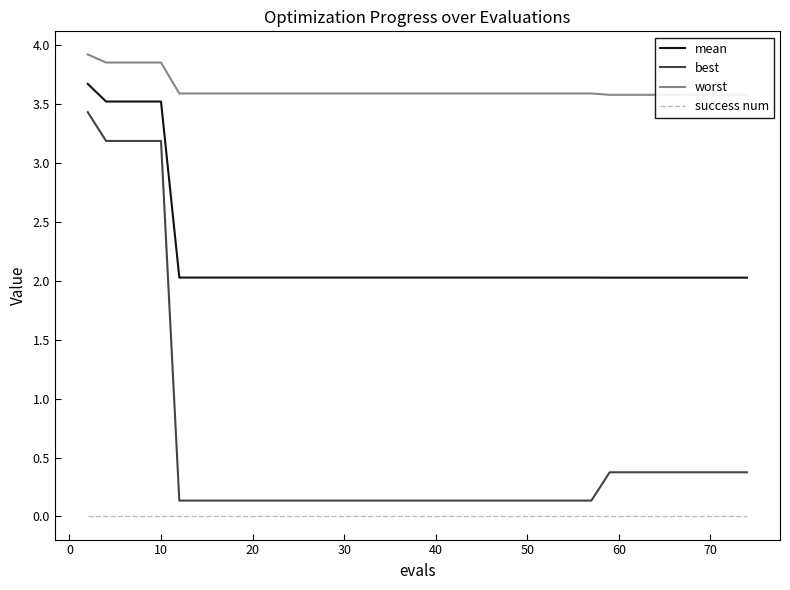

Does the chart display data point markers on the line(s)?

No